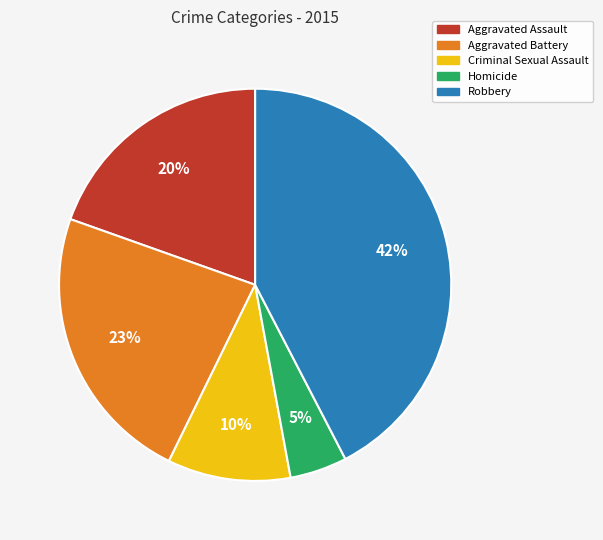

True or false: Aggravated Battery accounts for 23% of the total.

True